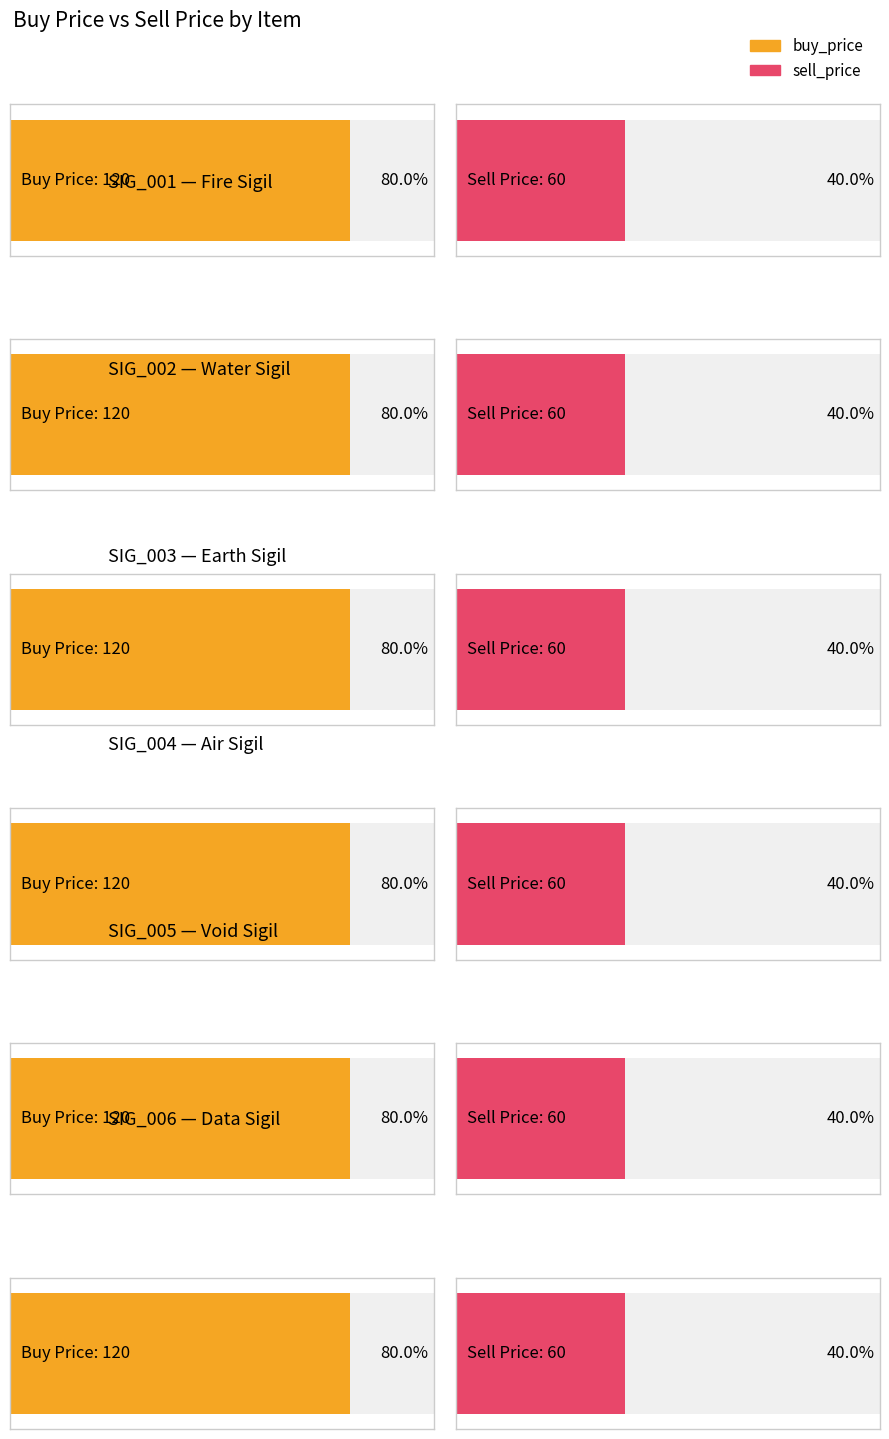

What is the value of the sell_price bar at the 3rd from the left?

60